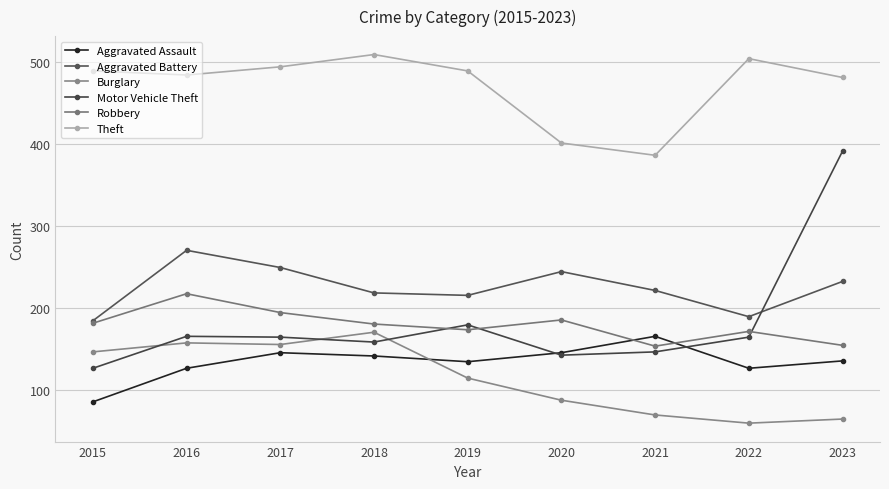

What is the spread (max minus min) of values at 2017?

349